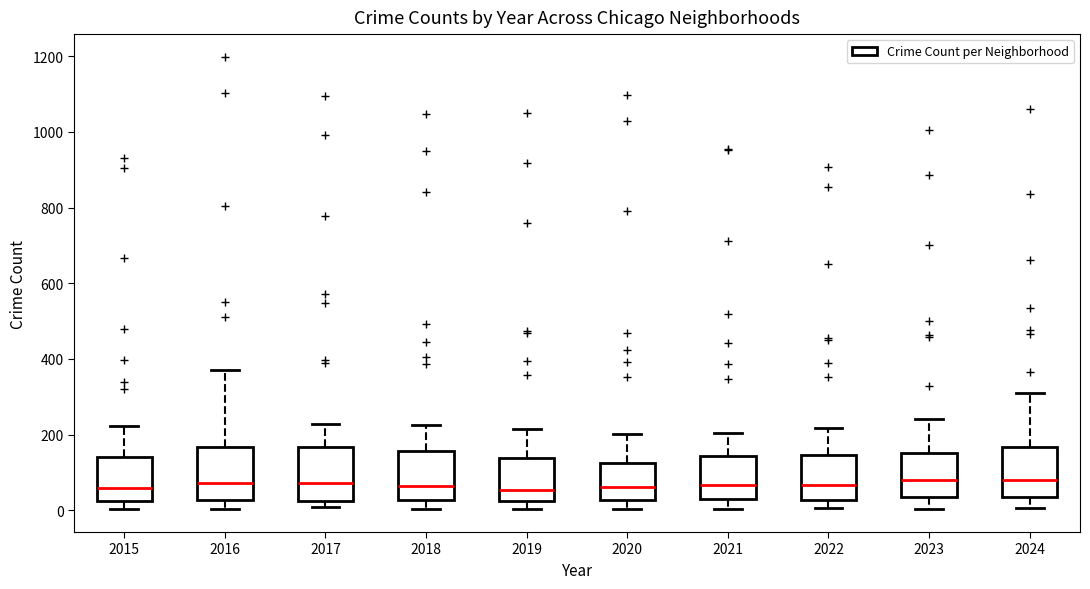

Where does the lower whisker of the box at x = 2024 end on the y-axis? The values are not printed on the chart, so give them approximately, as read against the axis.

0